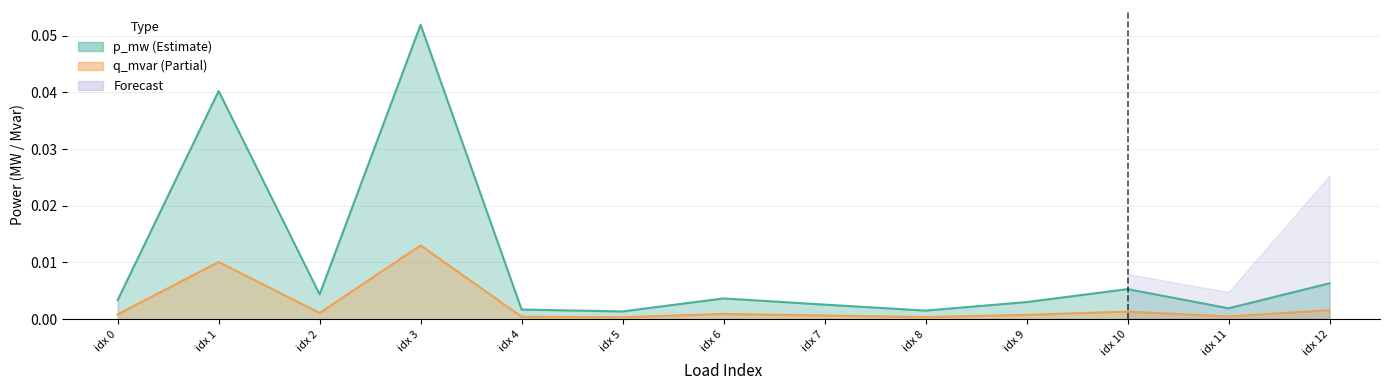

At how many categories does at least one series exceed 0?

13